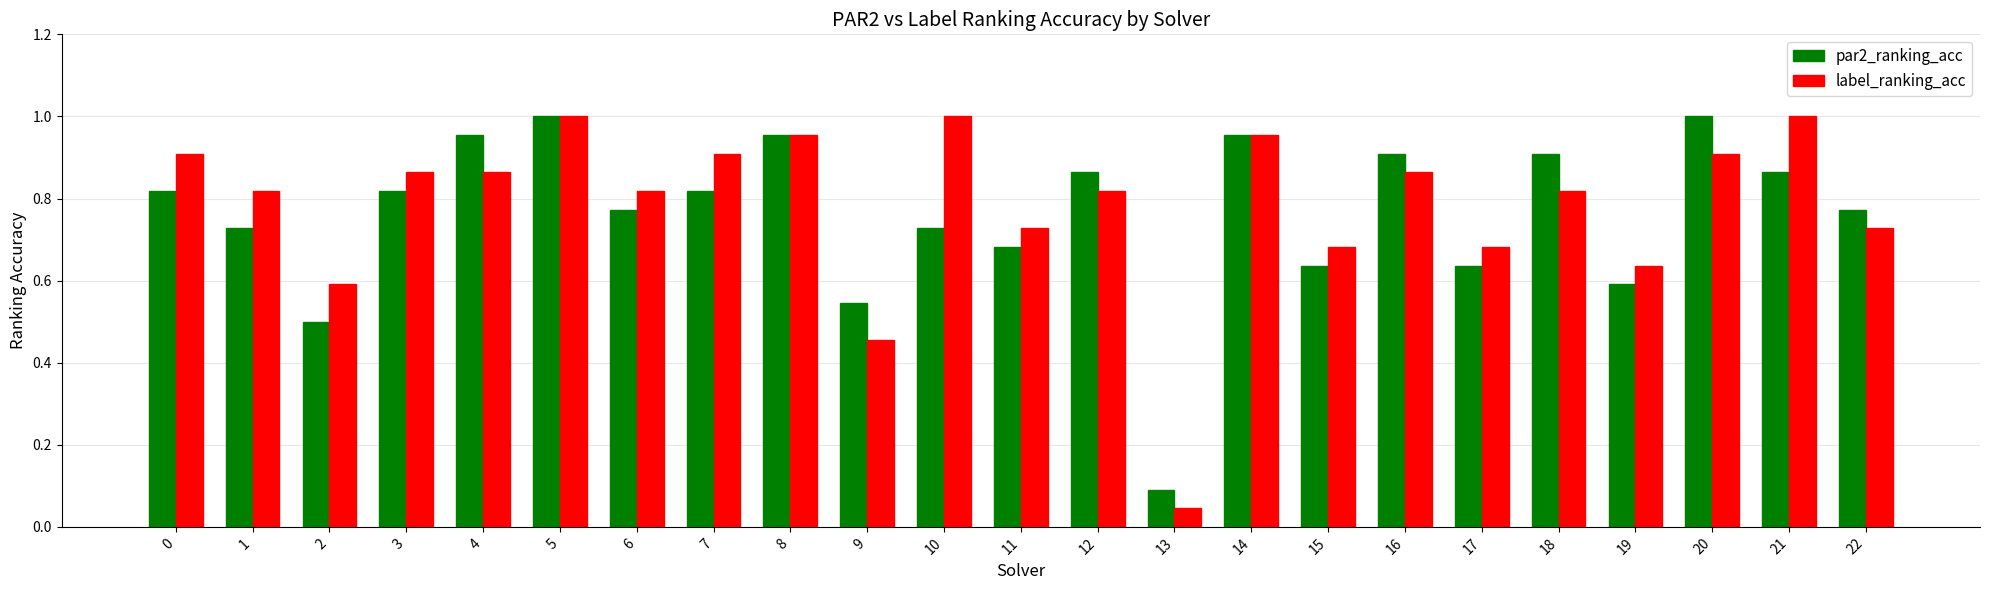

At how many categories does at least one series exceed 0?

23